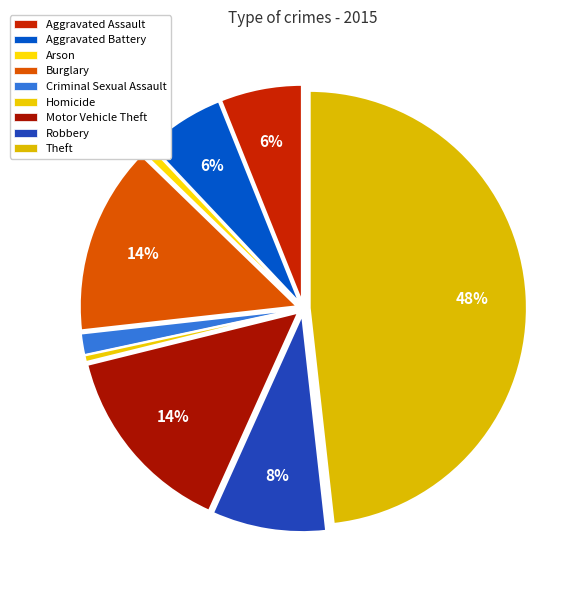

To the nearest percent, what is the difference between the Motor Vehicle Theft and Theft slice percentages?

34%